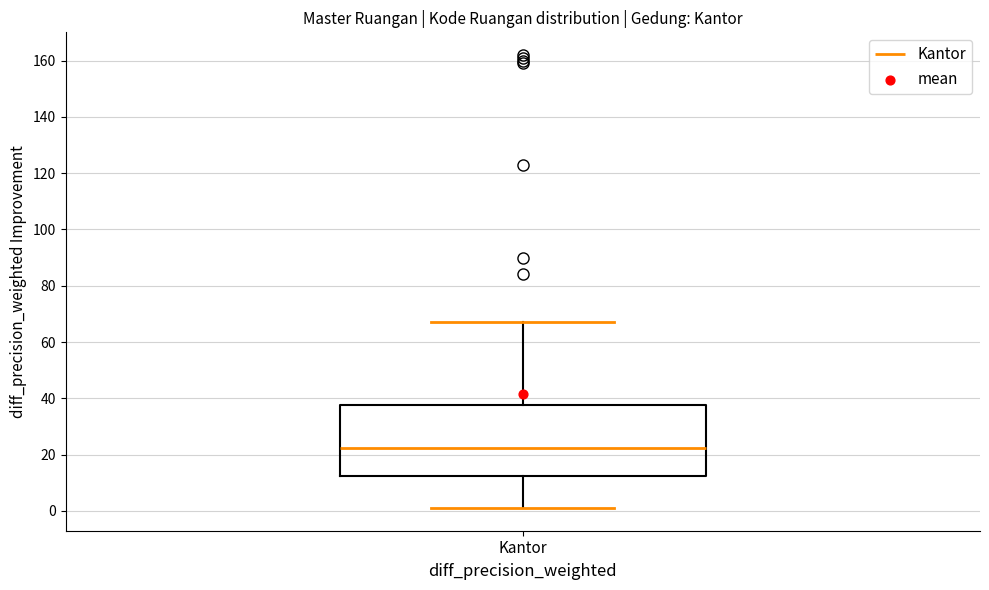

Transcribe this box plot: give where the median line is, the range the box spans, and where the two whiskers end, as read against the y-axis. The values are not printed on the chart, so give them approximately, as read against the axis.

median 22, box 12 to 38, whiskers 2 to 68